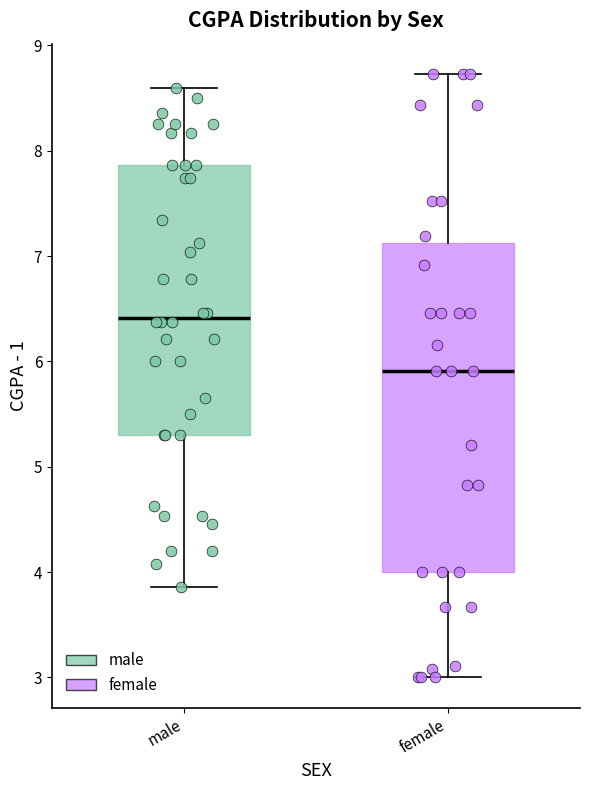

Where does the upper whisker of the box for female end on the y-axis? The values are not printed on the chart, so give them approximately, as read against the axis.

8.7